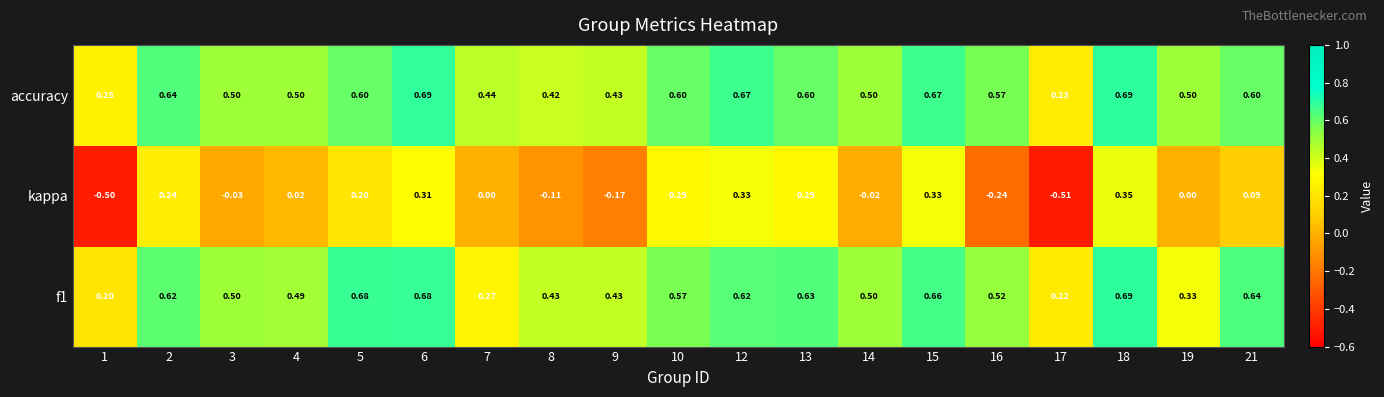

How many distinct data groups are displayed?

3